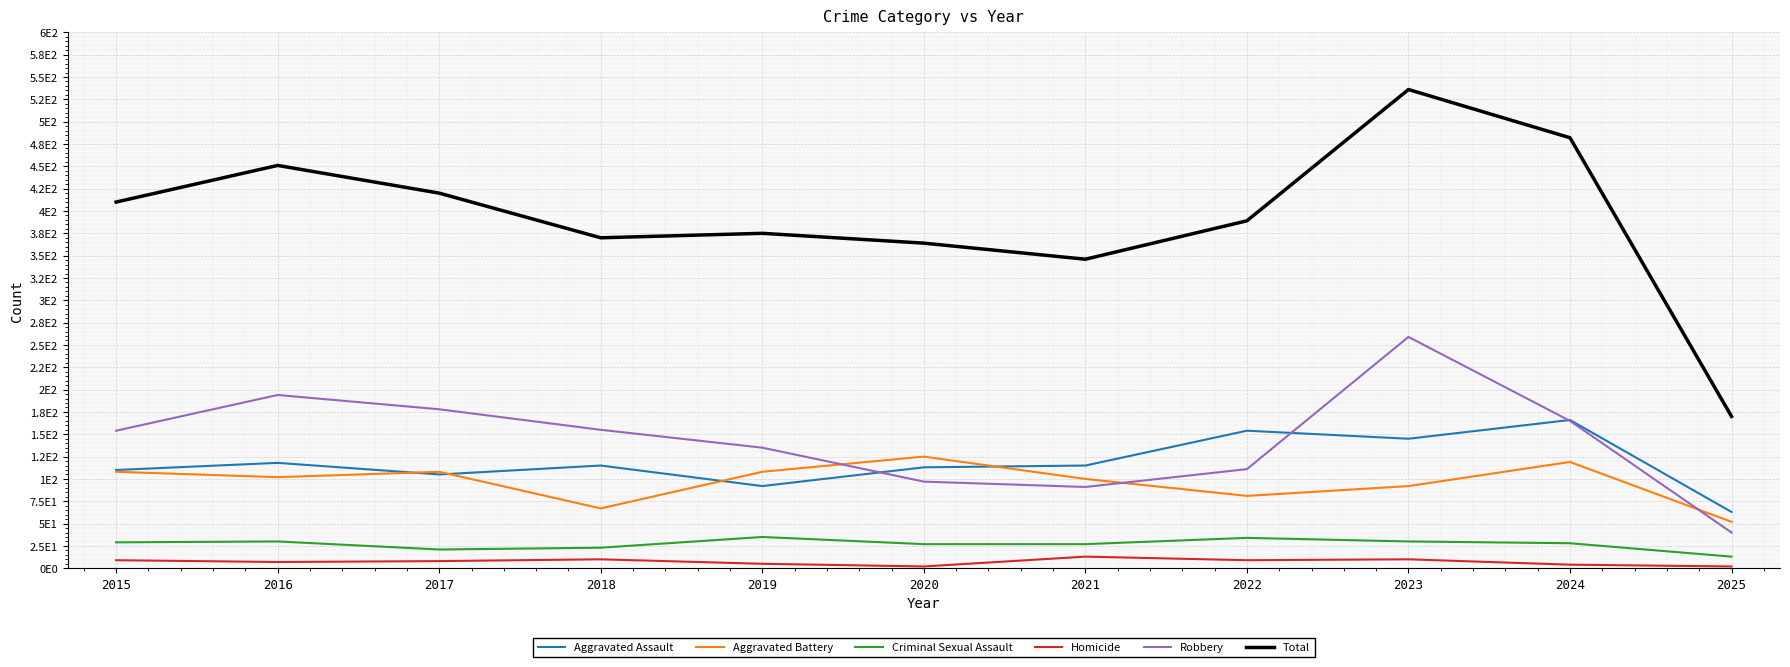

The Homicide series shows 17 at 2018. True or false?

False